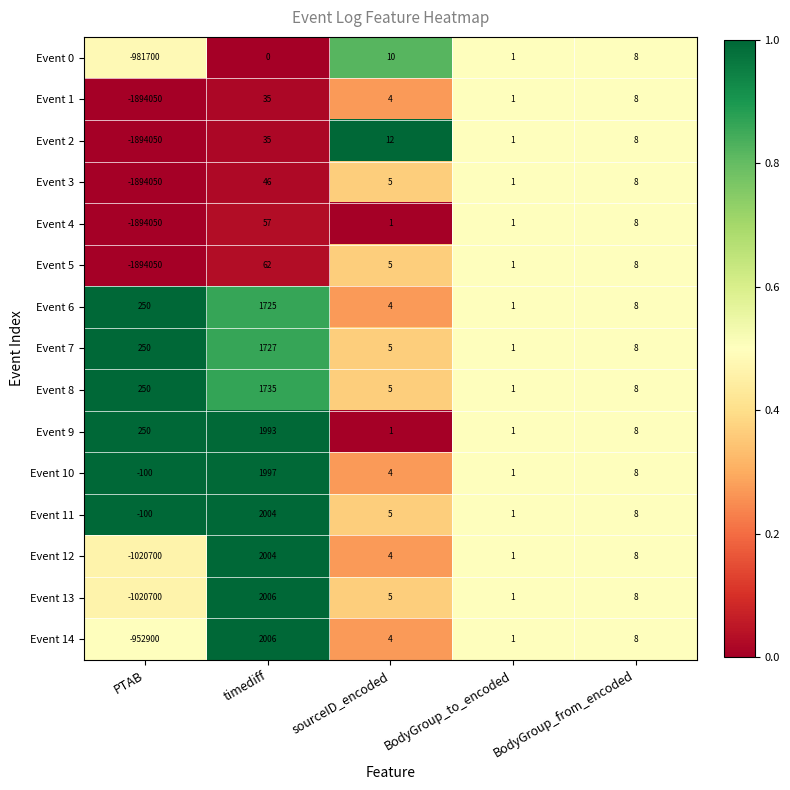

Read the Event 1 value at sourceID_encoded.

4